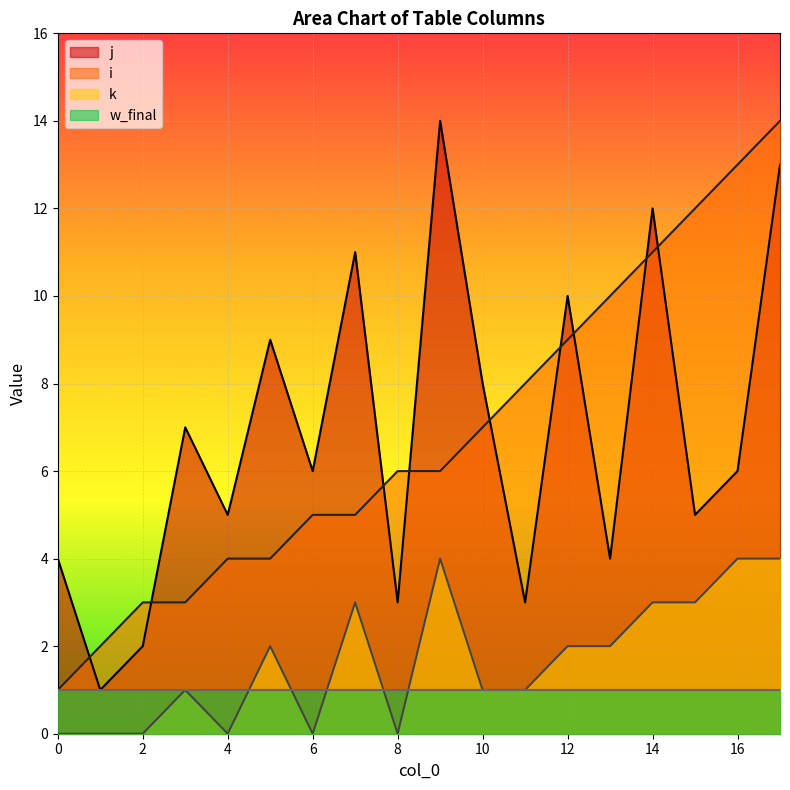

Rank the series at 12 from lowest to highest value.

w_final, k, i, j